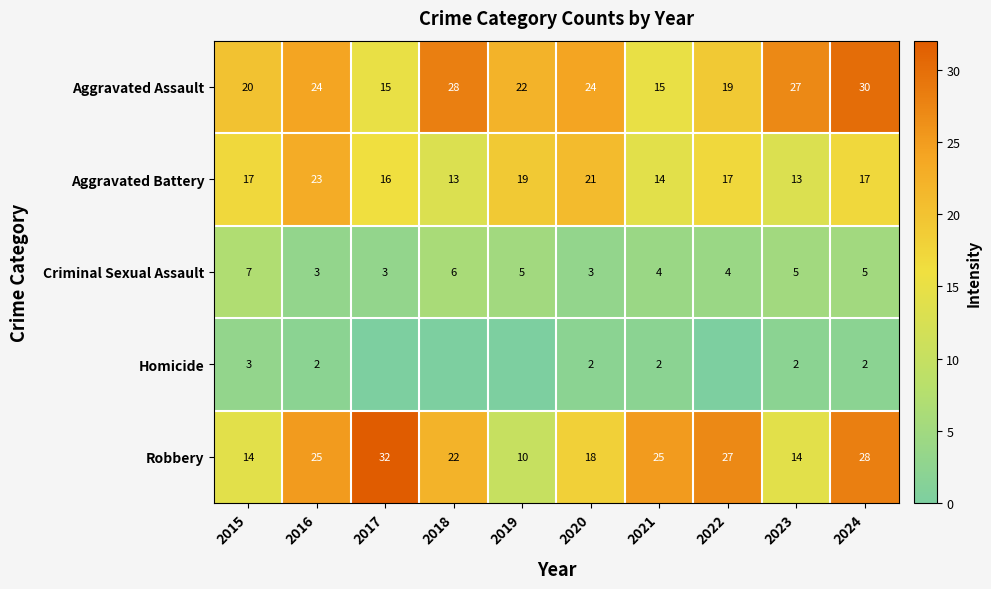

What is the difference between the maximum and minimum values in the Aggravated Battery series?

10